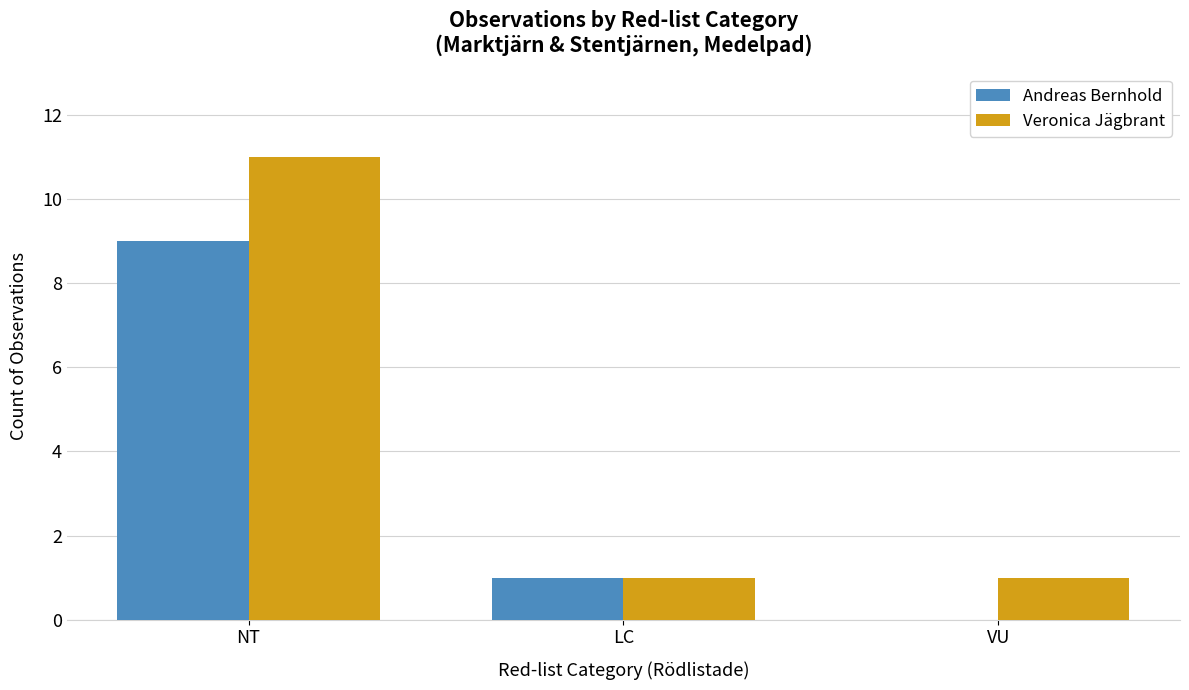

How many groups of bars are there?

3